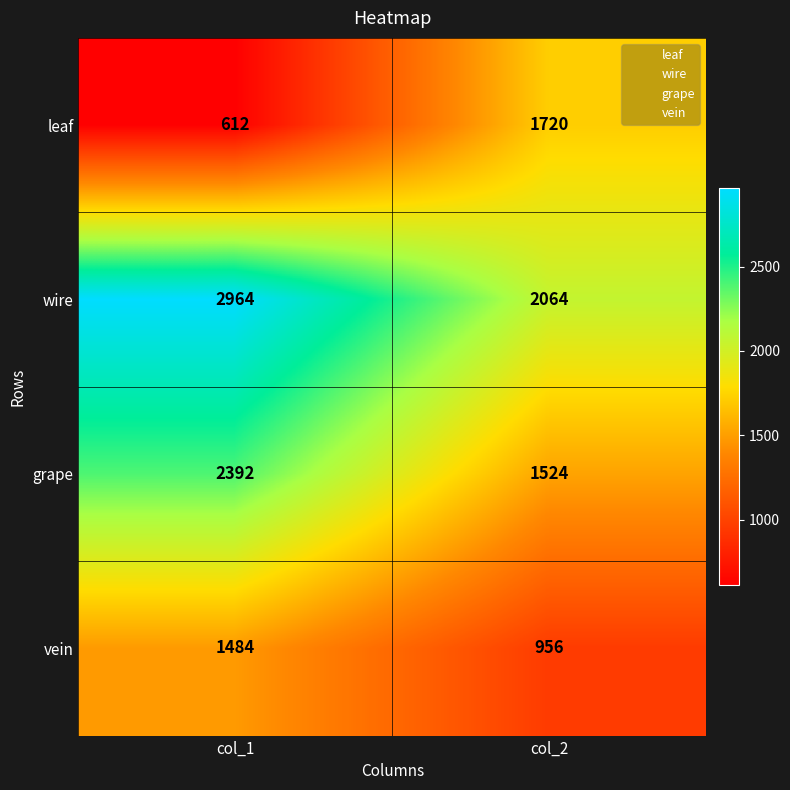

The wire series shows 1223 at col_2. True or false?

False